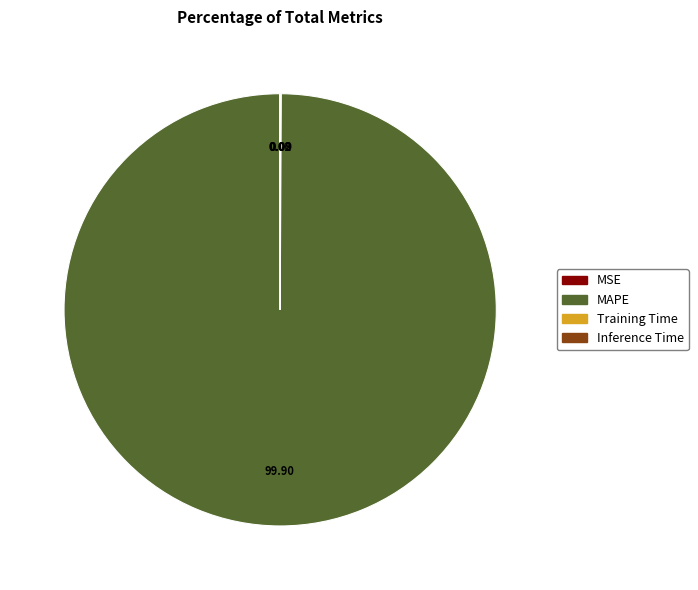

What is the largest slice in the pie chart?

MAPE